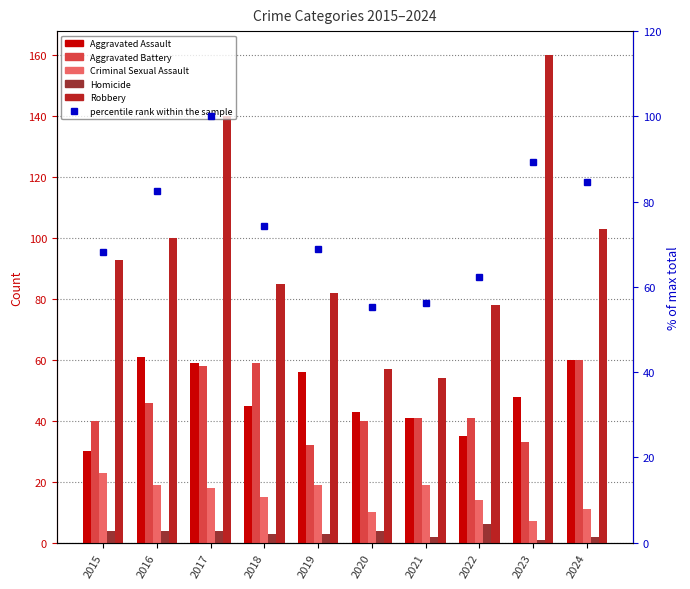

How many groups of bars are there?

10